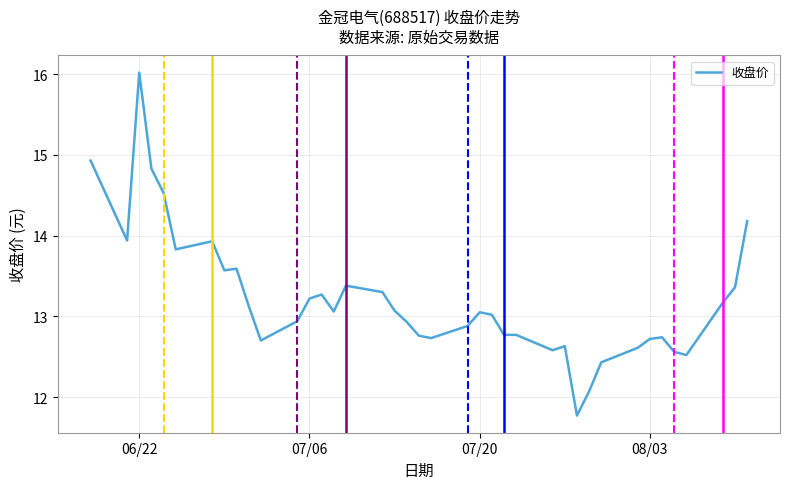

What is the maximum value shown in the chart?

16.0